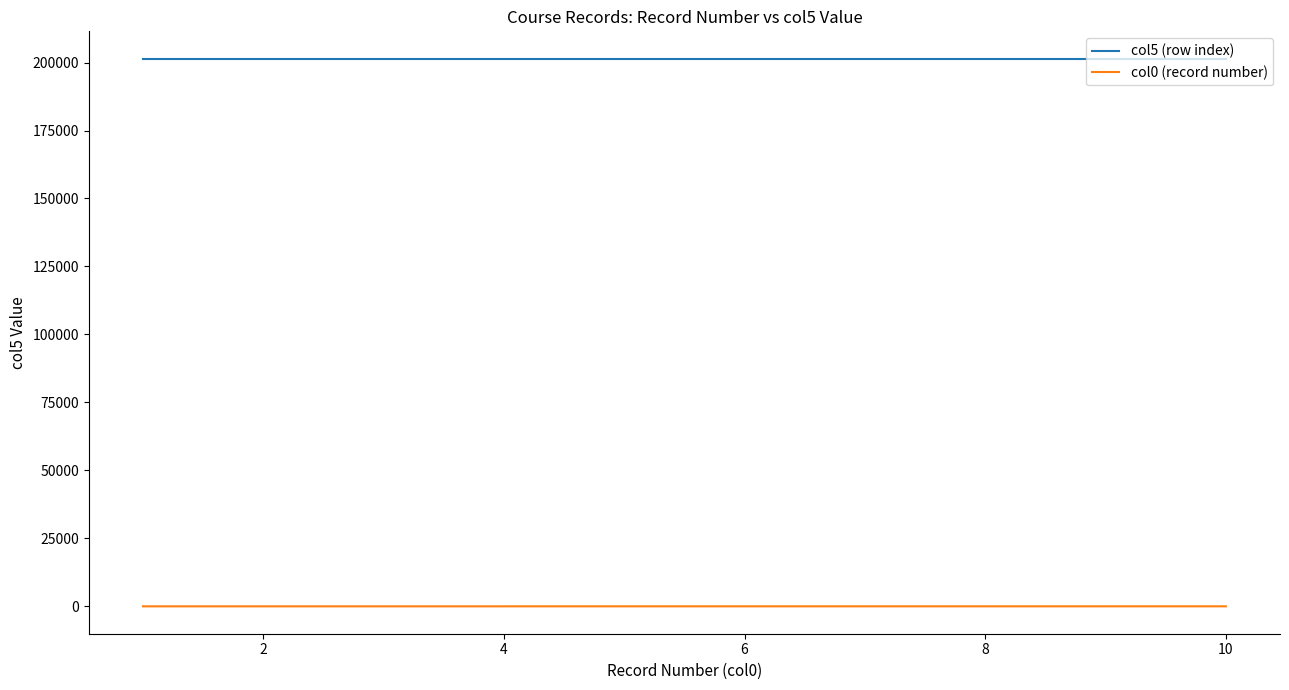

What is the minimum value shown in the chart?

1